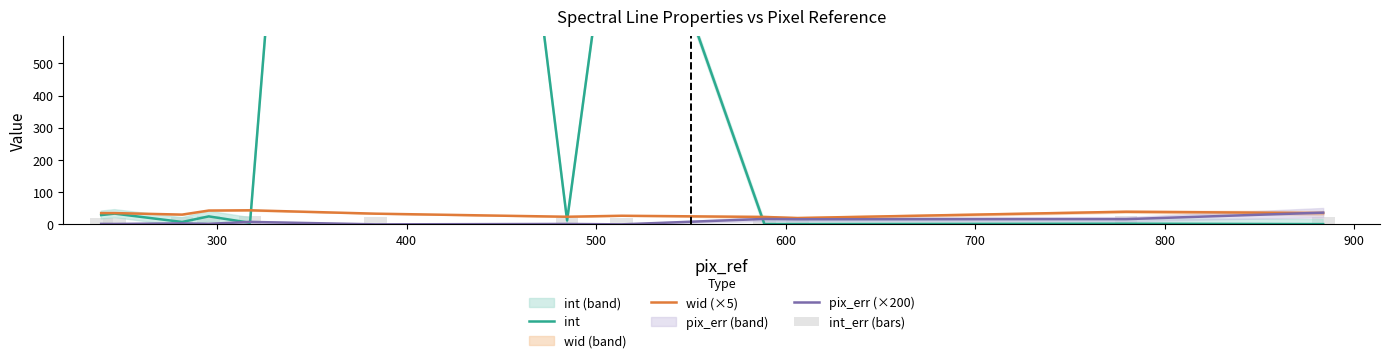

Which series has the largest total across all categories?

int